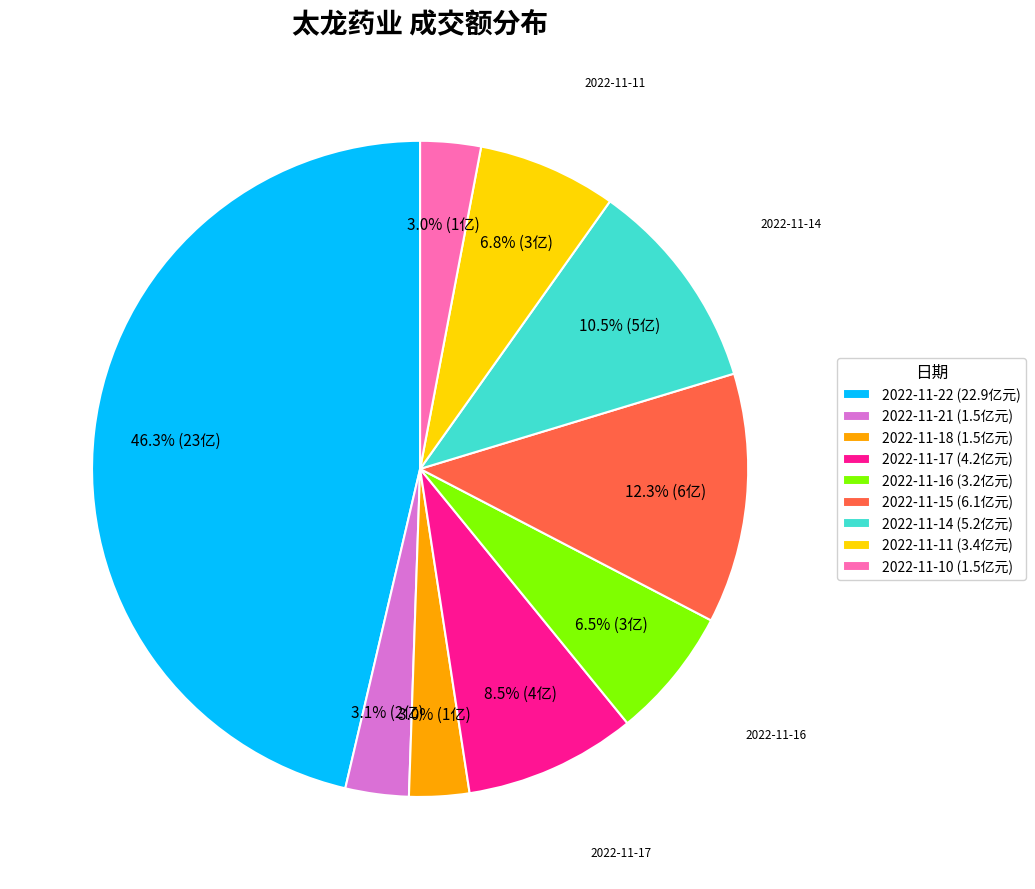

To the nearest percent, what is the difference between the largest and smallest slice percentages?

43%